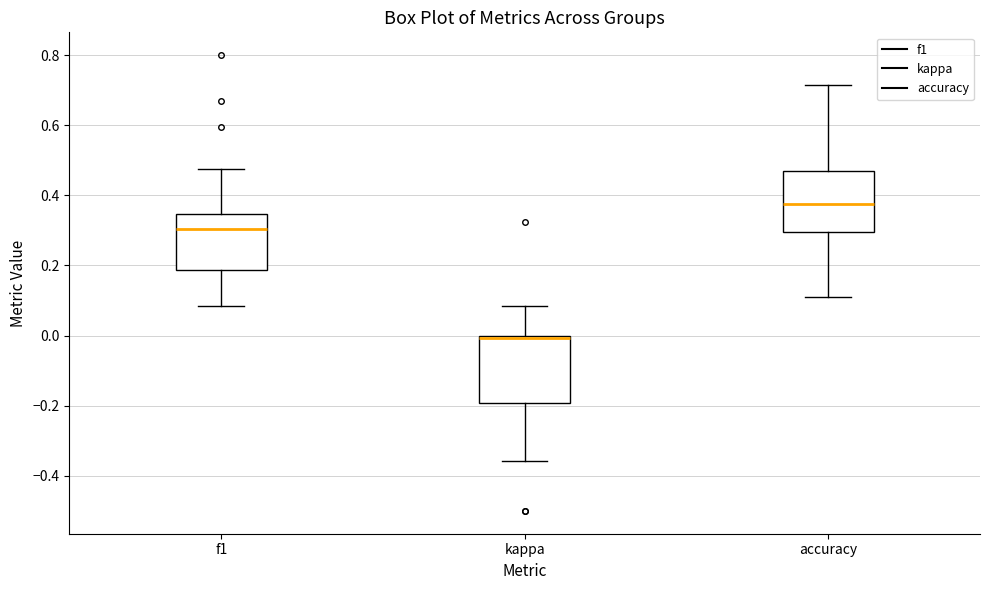

Reading left to right, transcribe this box plot: for each box, give where its median line is, the range the box spans, and where its two whiskers end, as read against the y-axis. The values are not printed on the chart, so give them approximately, as read against the axis.

f1: median 0.30, box 0.18 to 0.34, whiskers 0.08 to 0.48
kappa: median 0.00 (just below the box's upper edge), box -0.20 to 0.00, whiskers -0.36 to 0.08
accuracy: median 0.38, box 0.30 to 0.46, whiskers 0.12 to 0.72